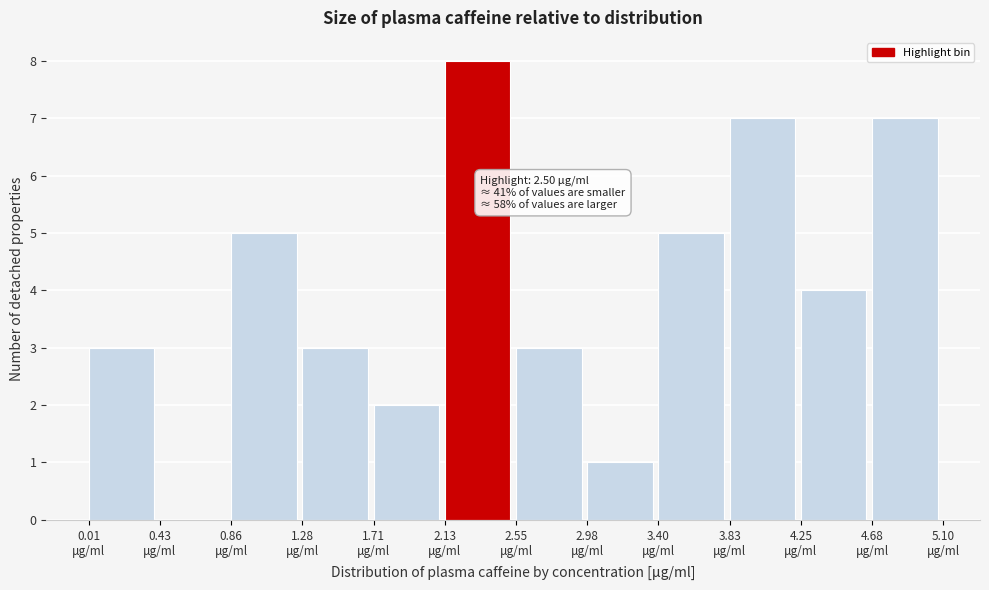

Which range on the x-axis has the tallest bar?

2.15 to 2.55